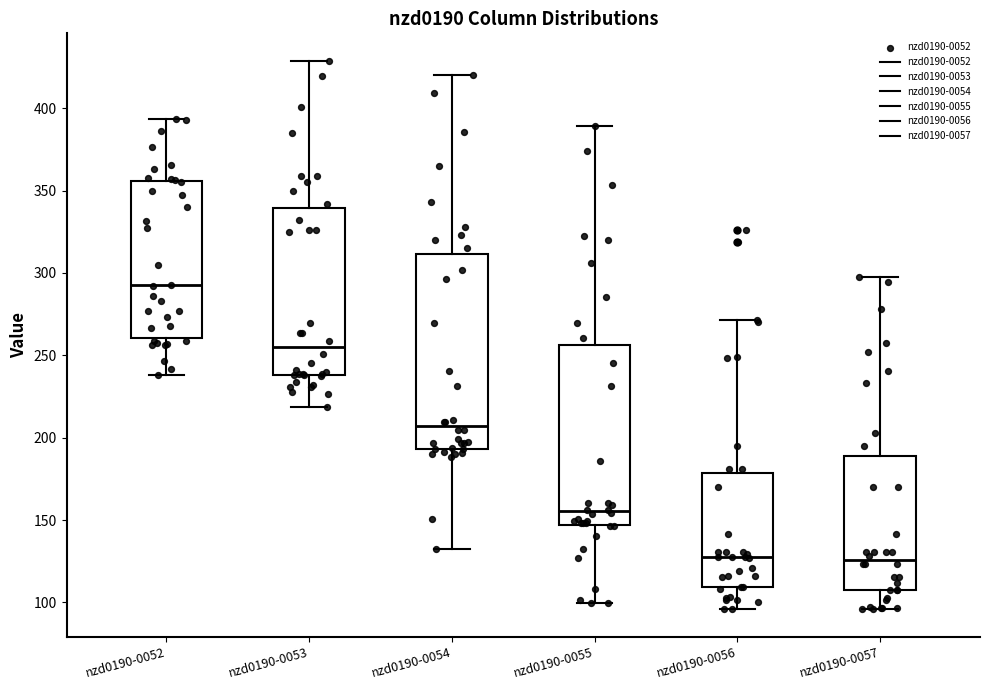

Which box has the highest median line?

nzd0190-0052